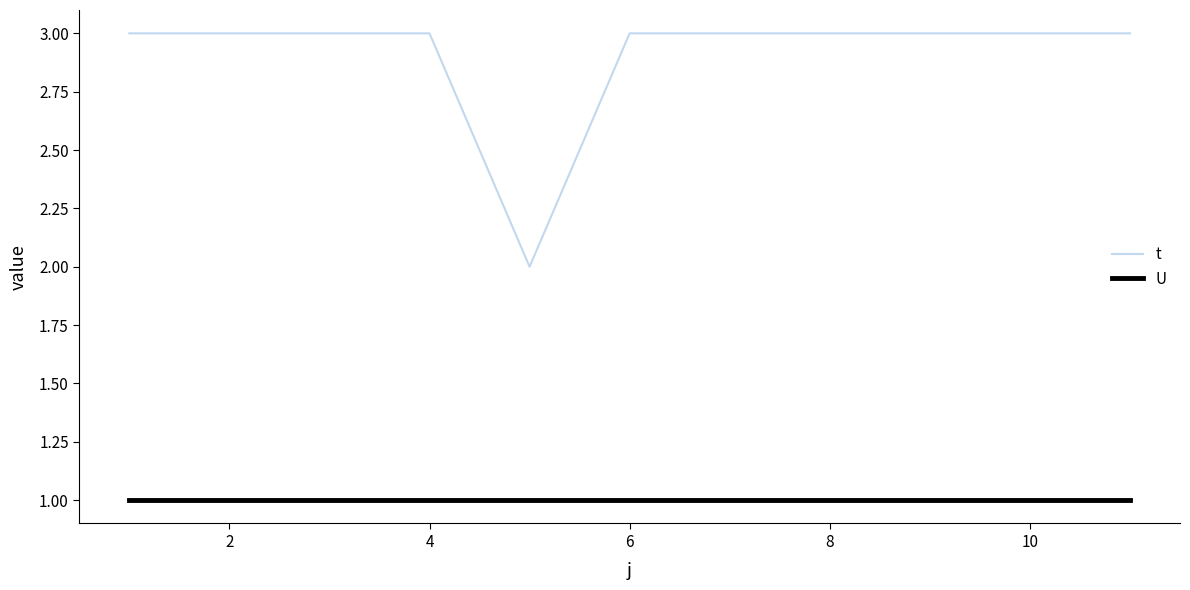

True or false: t and U cross at least once.

False